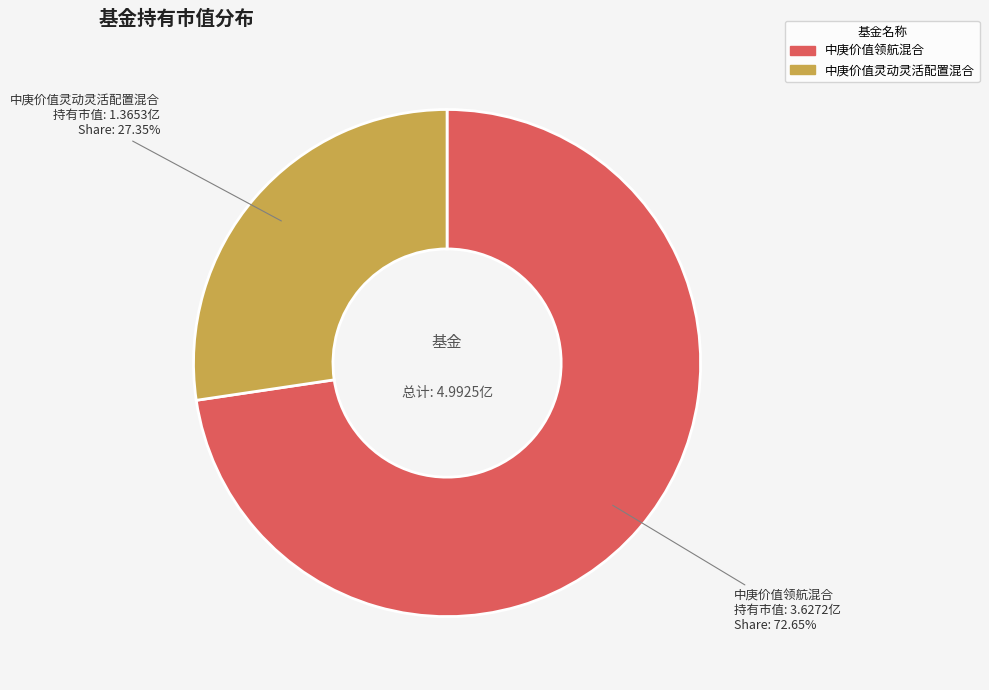

Is it true that 中庚价值领航混合 is 73% of the pie?

True